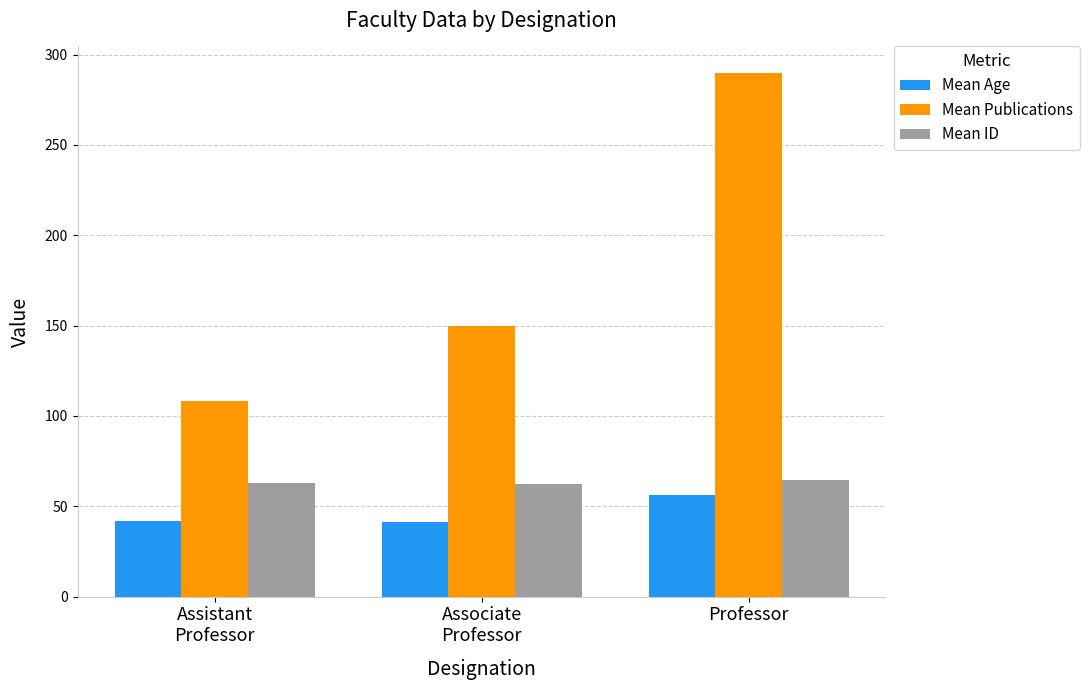

Count the number of categories in the chart.

3